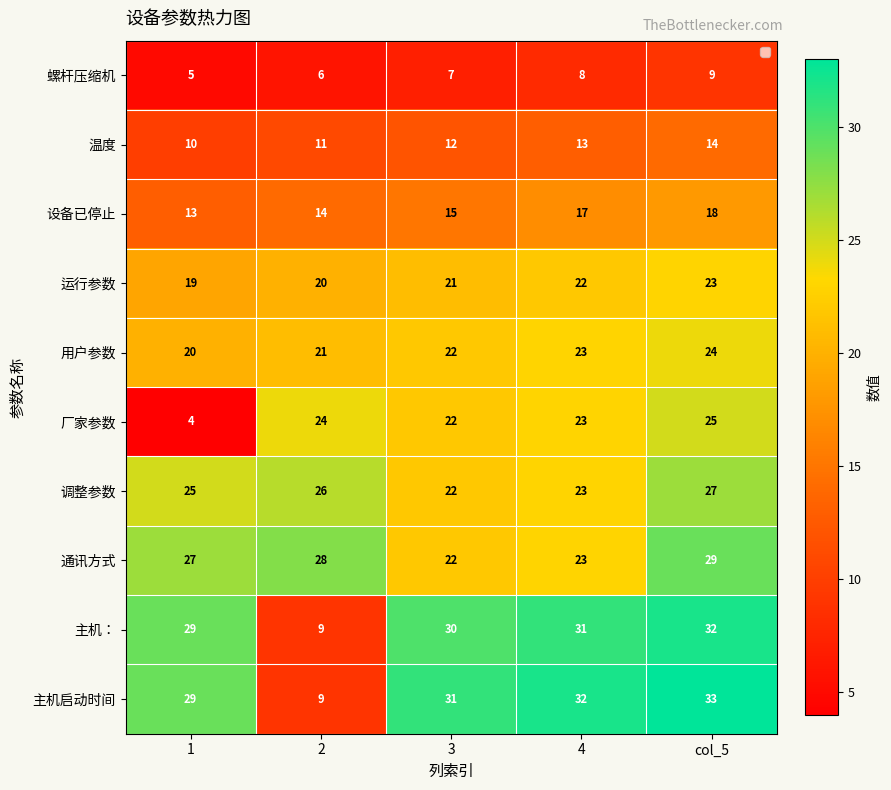

What is the difference between the second highest and minimum values in the 螺杆压缩机 series?

3